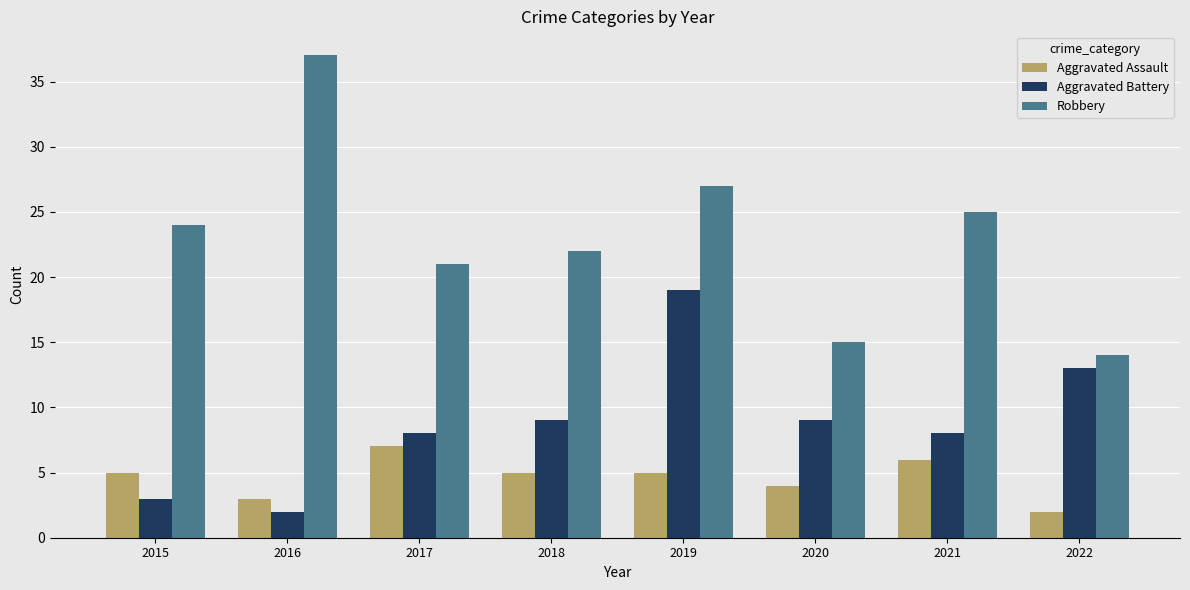

What is the spread (max minus min) of values at 2019?

22